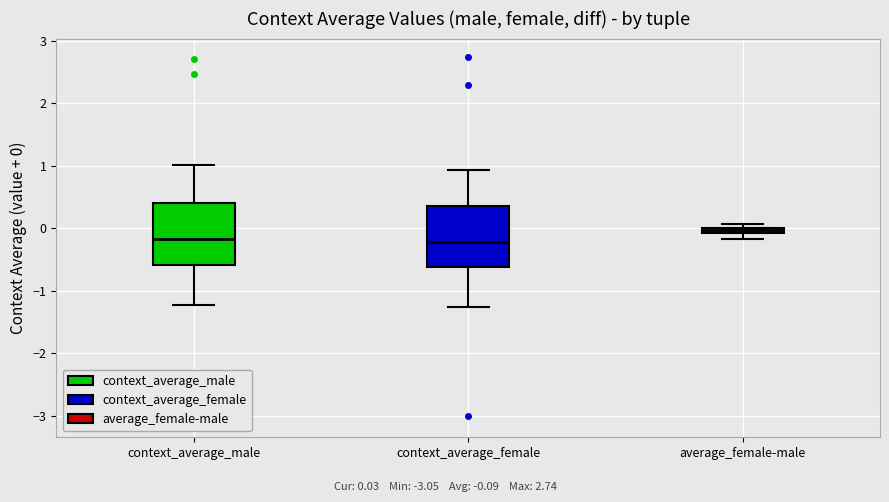

Where is the upper edge of the box for average_female-male on the y-axis? The values are not printed on the chart, so give them approximately, as read against the axis.

0.0